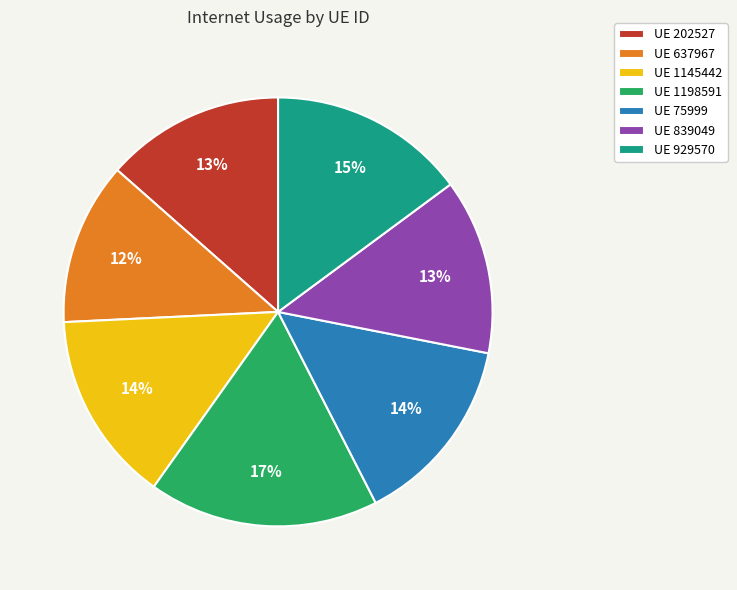

Which slice is the smallest?

UE 637967